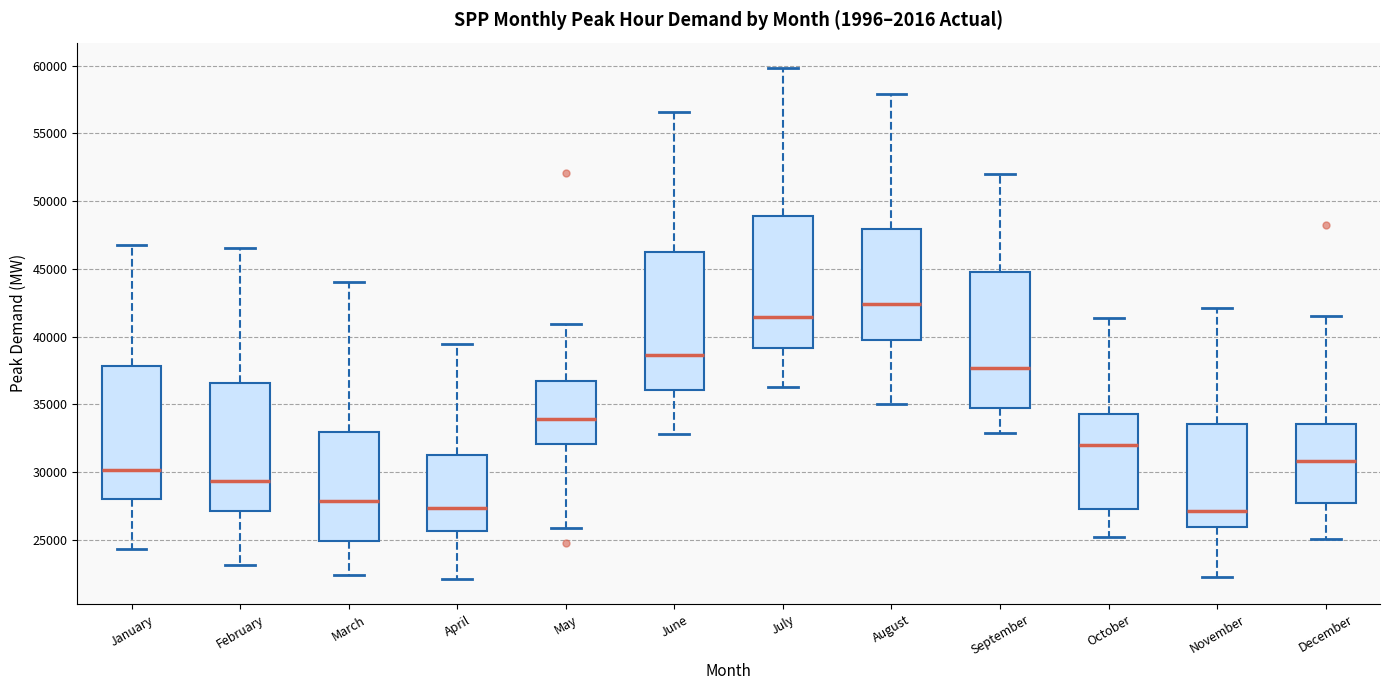

Reading left to right, read every box against the y-axis: the position of its median line, the range the box covers, and the ends of its whiskers. The values are not printed on the chart, so give them approximately, as read against the axis.

January: median 30000, box 28000 to 38000, whiskers 24500 to 47000
February: median 29500, box 27000 to 36500, whiskers 23000 to 46500
March: median 28000, box 25000 to 33000, whiskers 22500 to 44000
April: median 27500, box 25500 to 31000, whiskers 22000 to 39500
May: median 34000, box 32000 to 36500, whiskers 26000 to 41000
June: median 38500, box 36000 to 46000, whiskers 33000 to 56500
July: median 41500, box 39000 to 49000, whiskers 36500 to 60000
August: median 42500, box 40000 to 48000, whiskers 35000 to 58000
September: median 37500, box 34500 to 45000, whiskers 33000 to 52000
October: median 32000, box 27500 to 34500, whiskers 25000 to 41500
November: median 27000, box 26000 to 33500, whiskers 22500 to 42000
December: median 31000, box 27500 to 33500, whiskers 25000 to 41500